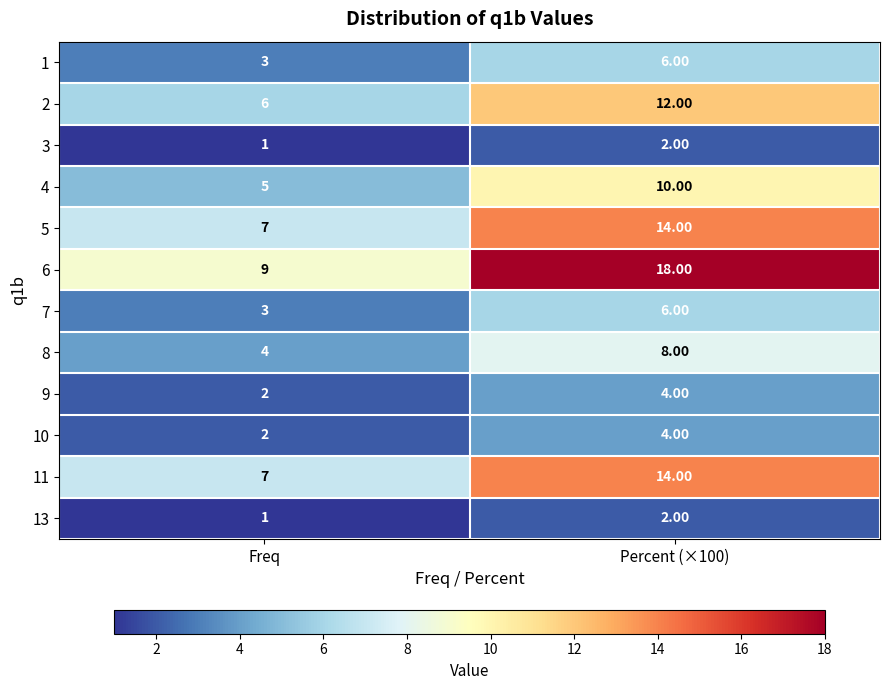

Rank the categories by 6 value from highest to lowest.

Percent (×100), Freq